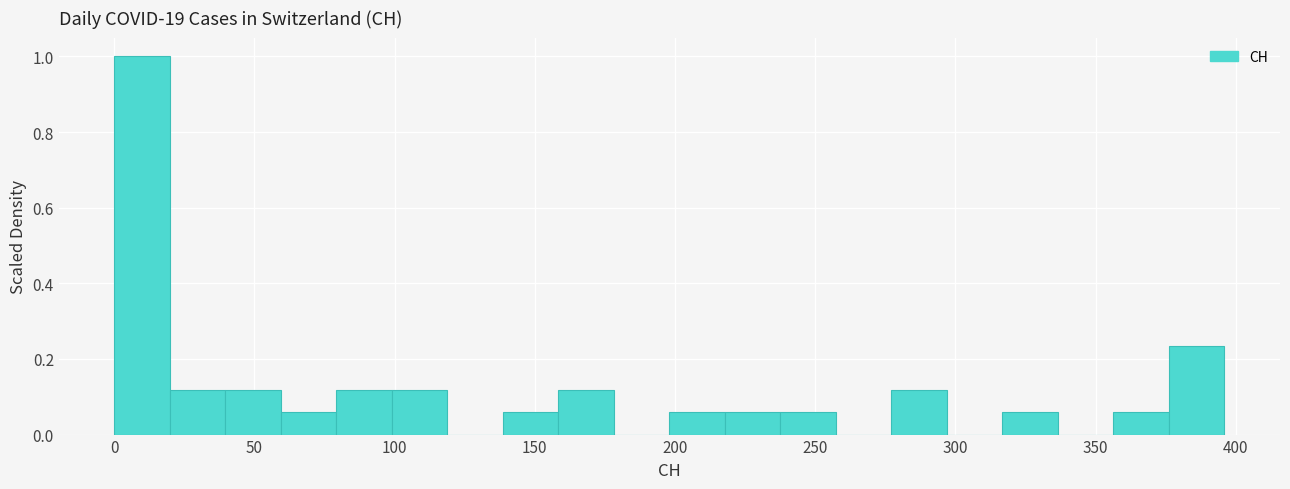

Read against the x-axis, roughly where is the centre of the tallest bar?

10